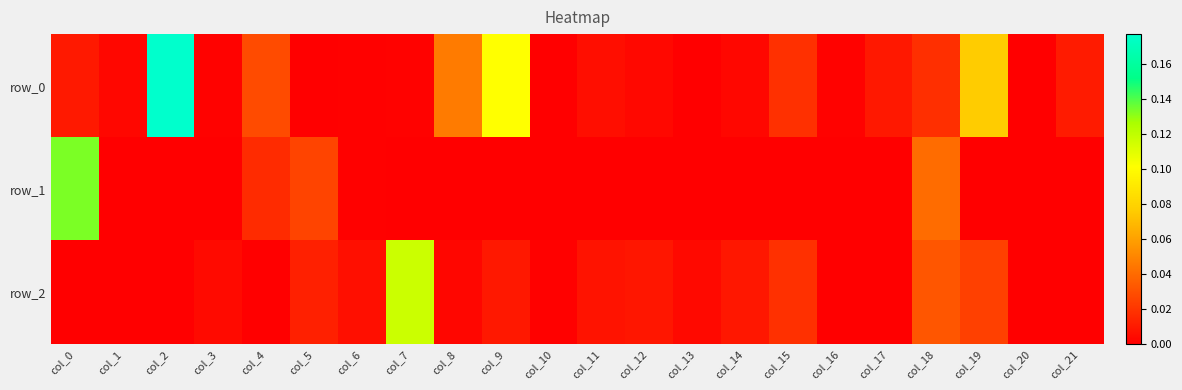

Which series has the widest spread of values?

row_0